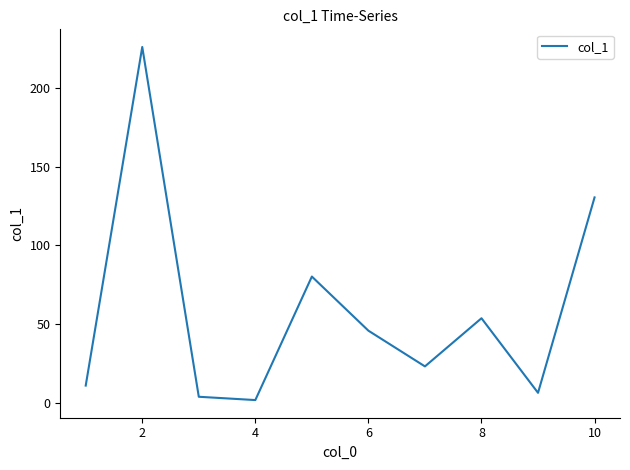

What is the minimum value shown in the chart?

1.6